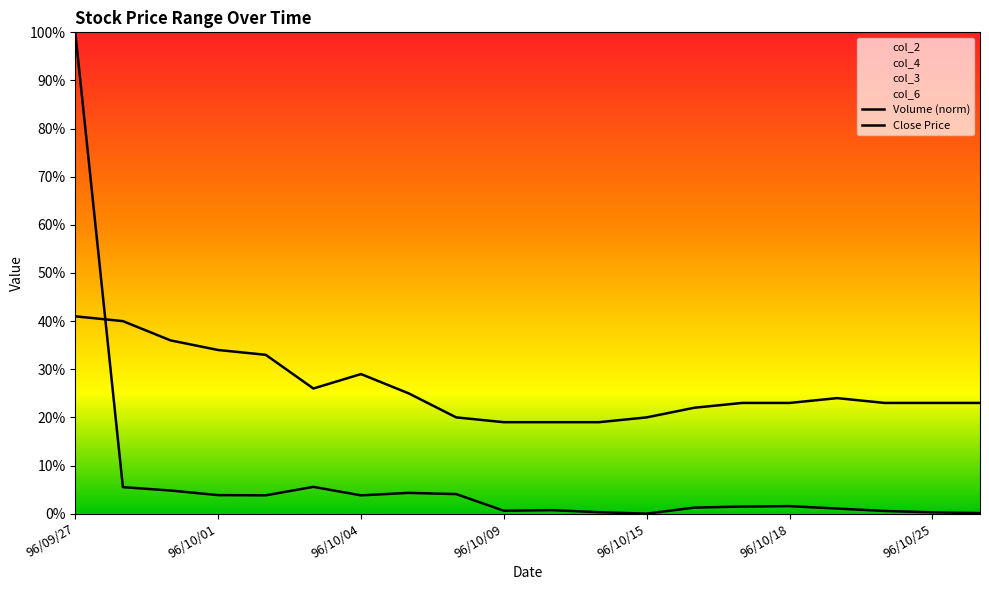

Which has a higher value, 96/10/18 or 96/10/04?

96/10/04